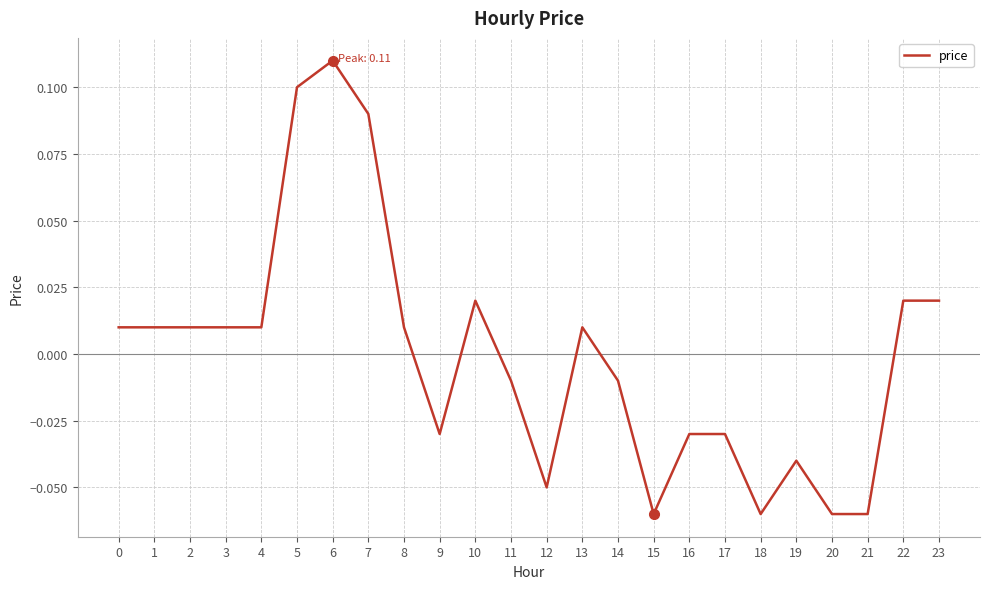

Which label corresponds to the largest value in the chart?

6